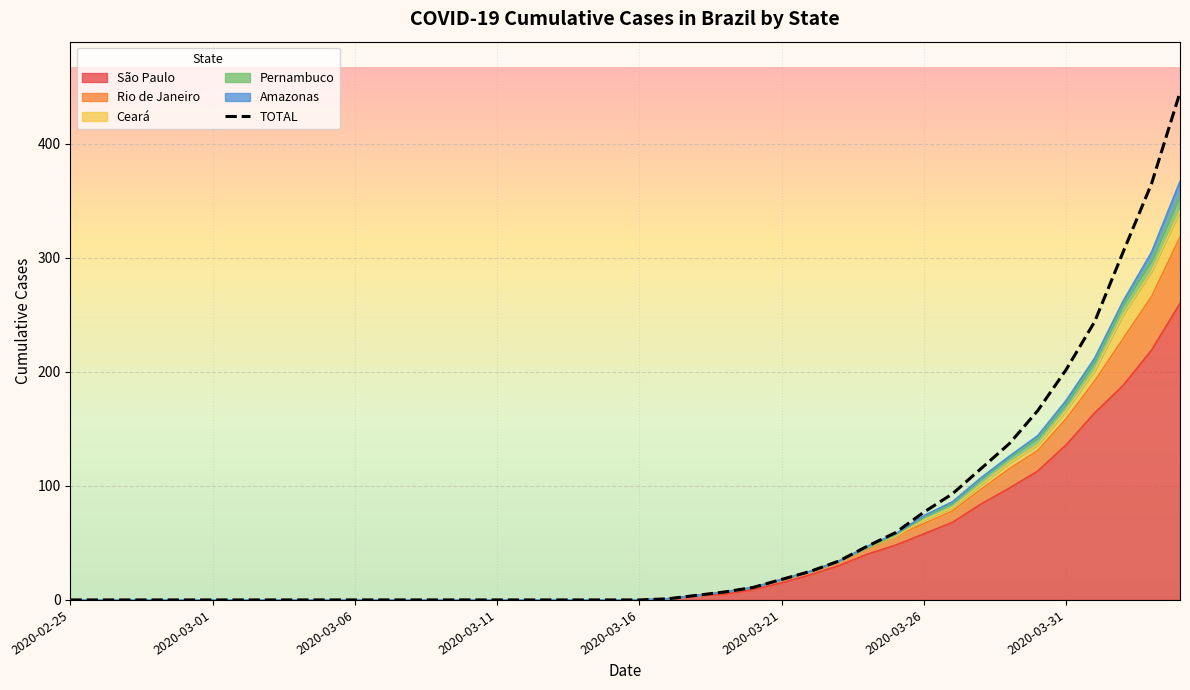

What is the average value?

59